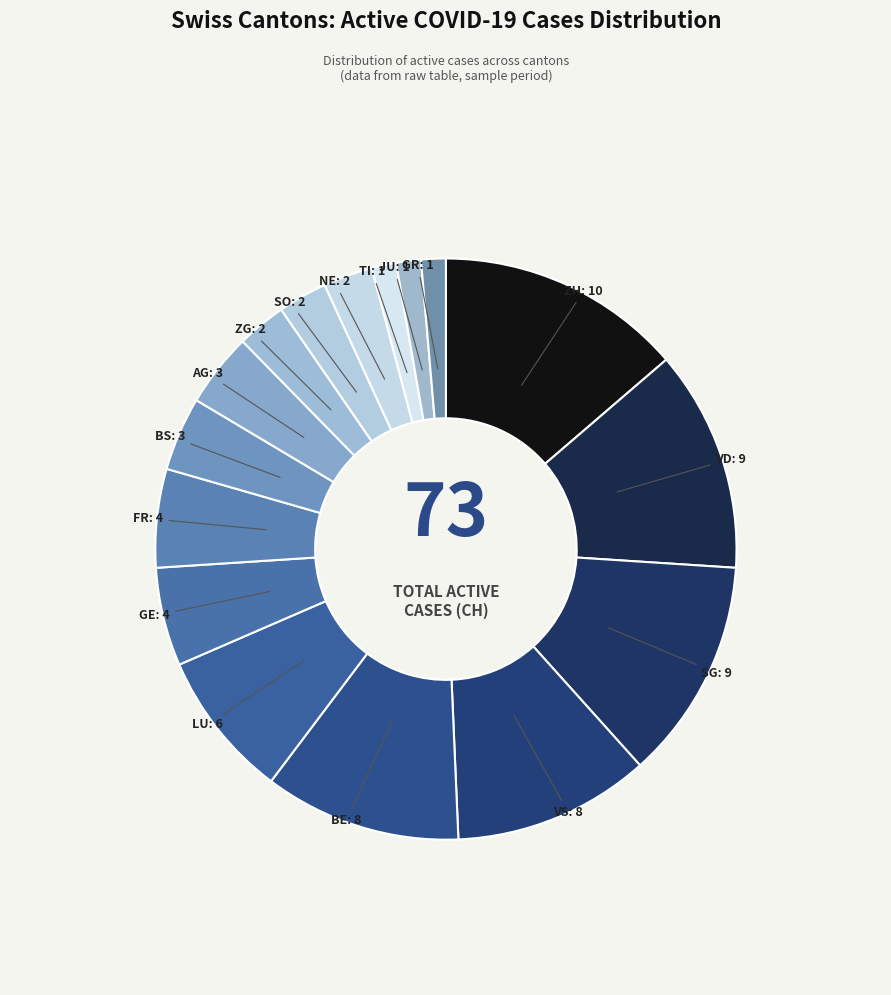

Count the number of slices in the pie.

16